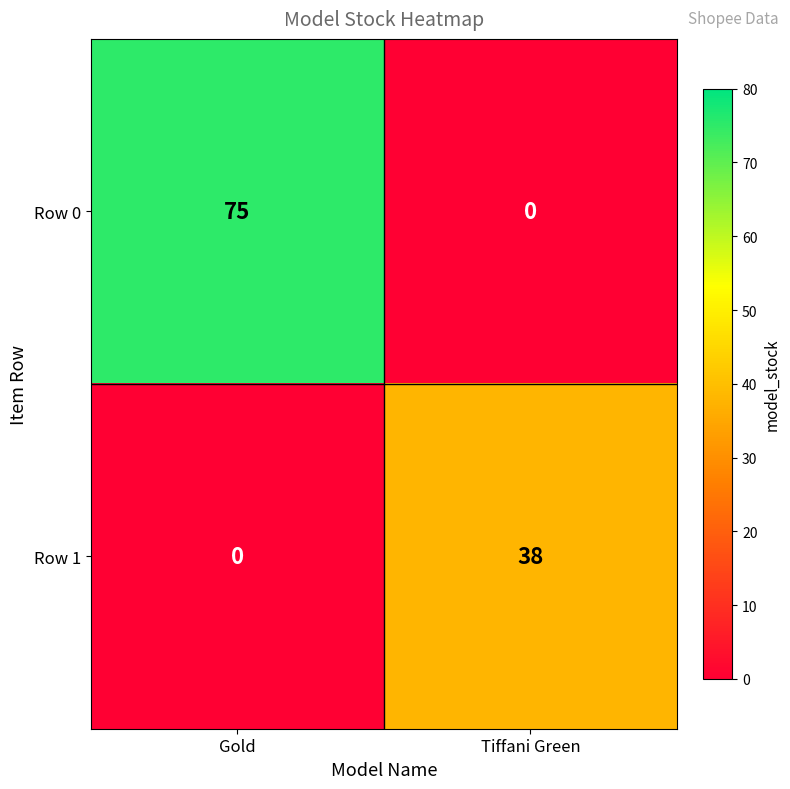

Reading left to right, what are all the values shown in this chart?

Row 0: Gold=75	Tiffani Green=0
Row 1: Gold=0	Tiffani Green=38